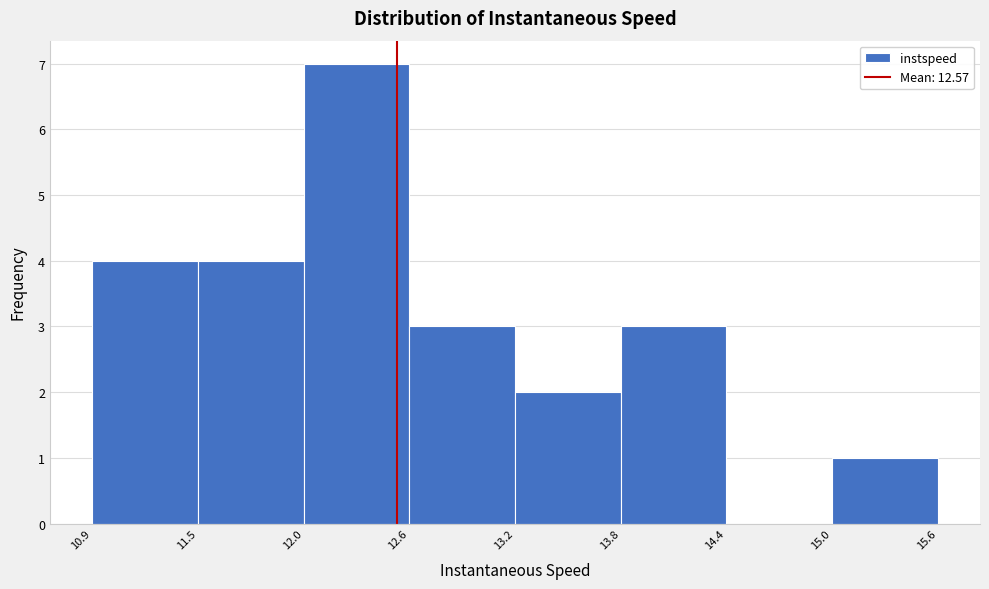

Reading left to right, list every bar in this chart as the range it spans on the x-axis followed by its height. The values are not printed on the chart, so give them approximately, as read against the axis.

10.9 to 11.5: 4
11.5 to 12.0: 4
12.0 to 12.6: 7
12.6 to 13.2: 3
13.2 to 13.8: 2
13.8 to 14.4: 3
14.4 to 15.0: 0
15.0 to 15.6: 1